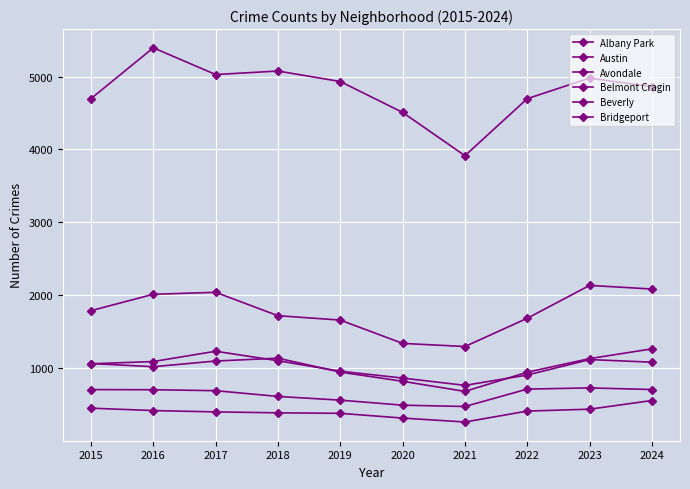

The Albany Park series shows 1977 at 2018. True or false?

False